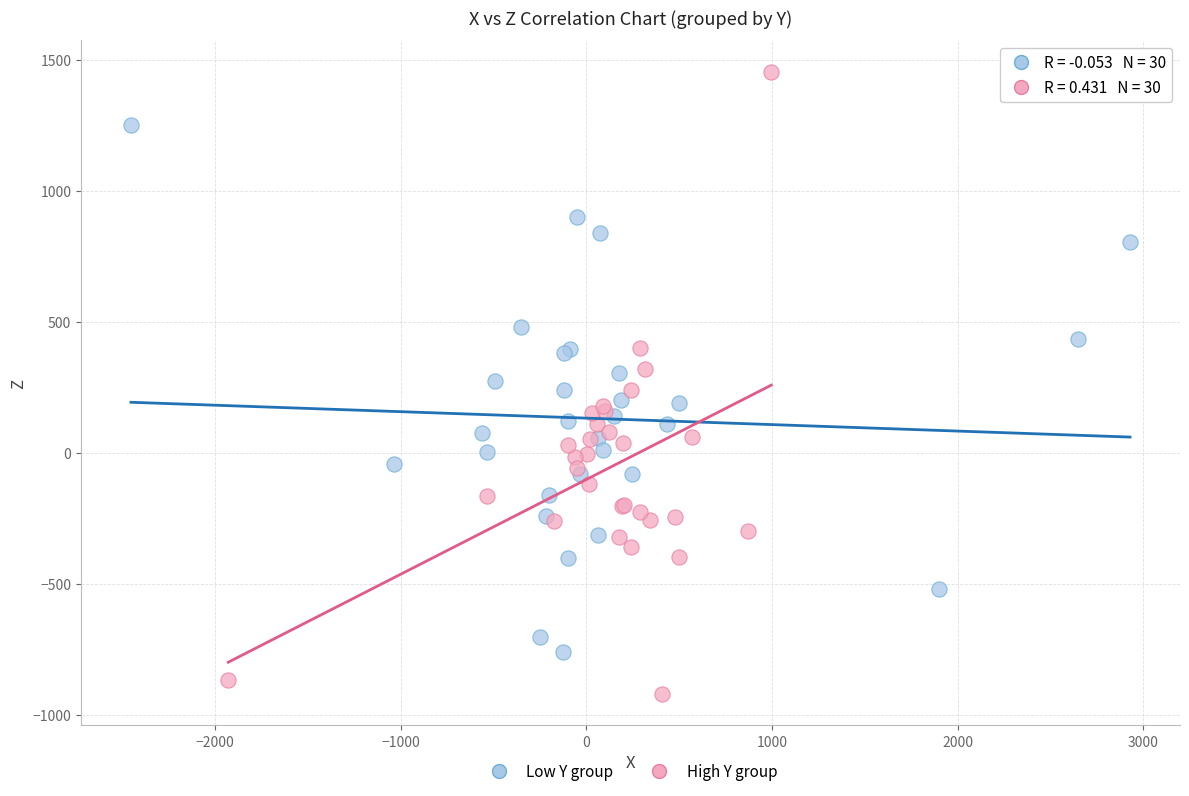

Which series reaches the minimum Y coordinate?

High Y group